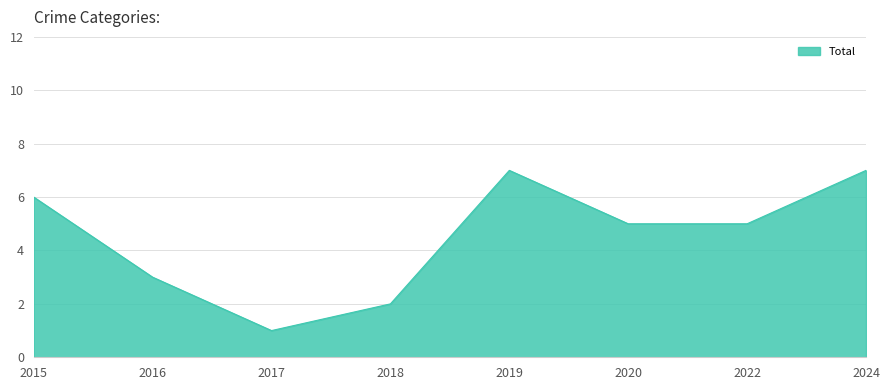

What is the ratio of the value at 2020 to the value at 2015?

0.8